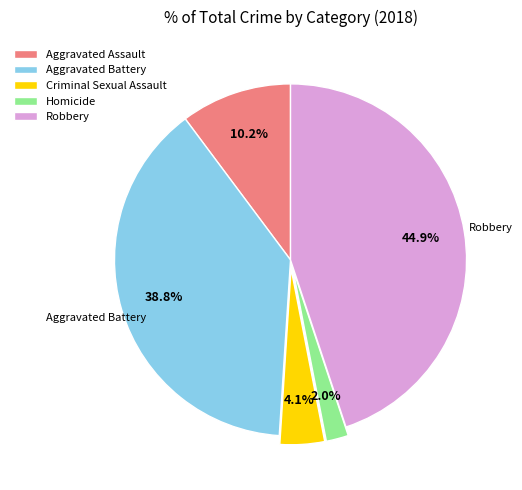

Rank the categories by value from highest to lowest.

Robbery, Aggravated Battery, Aggravated Assault, Criminal Sexual Assault, Homicide